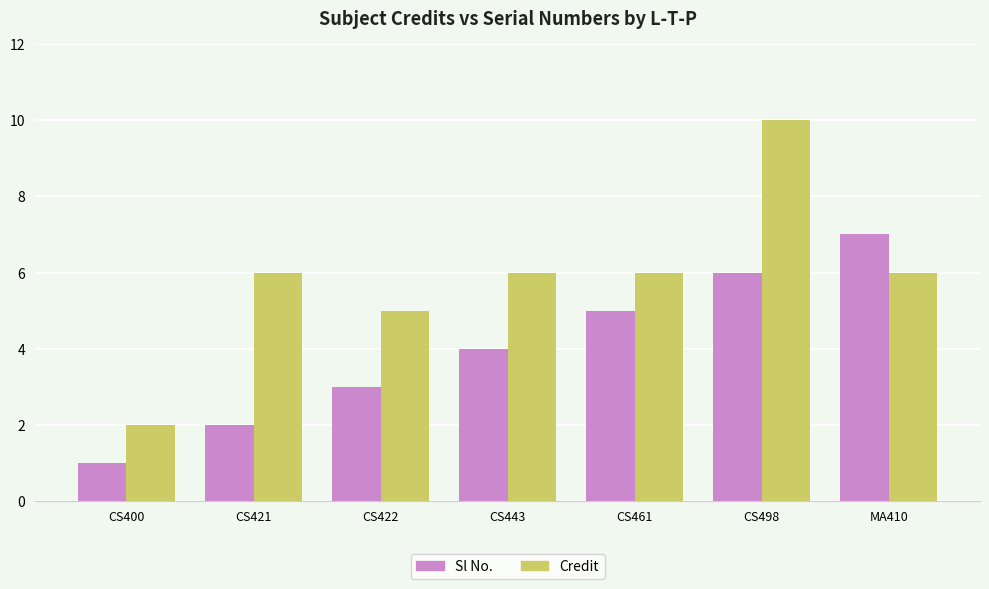

Is the value of Credit at CS400 greater than the value of Sl No. at CS461?

No